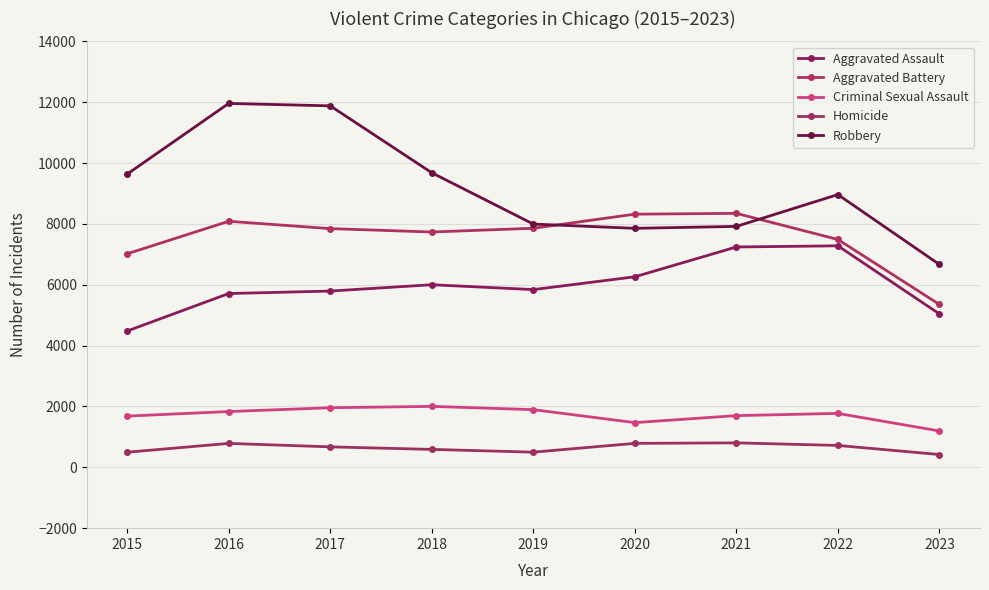

True or false: Homicide has a value of 786 at 2016.

True